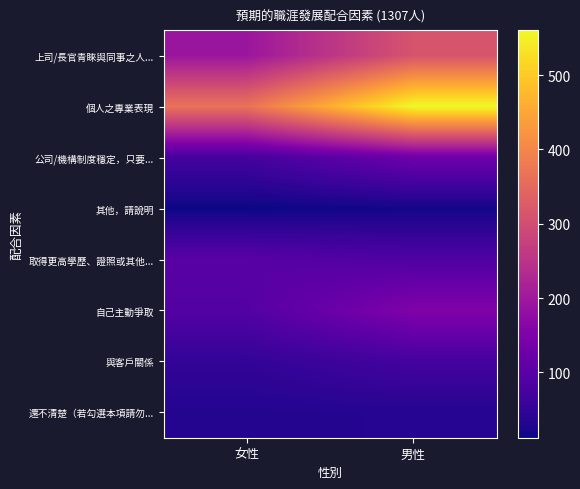

What is the total value across all series at 男性?

1359